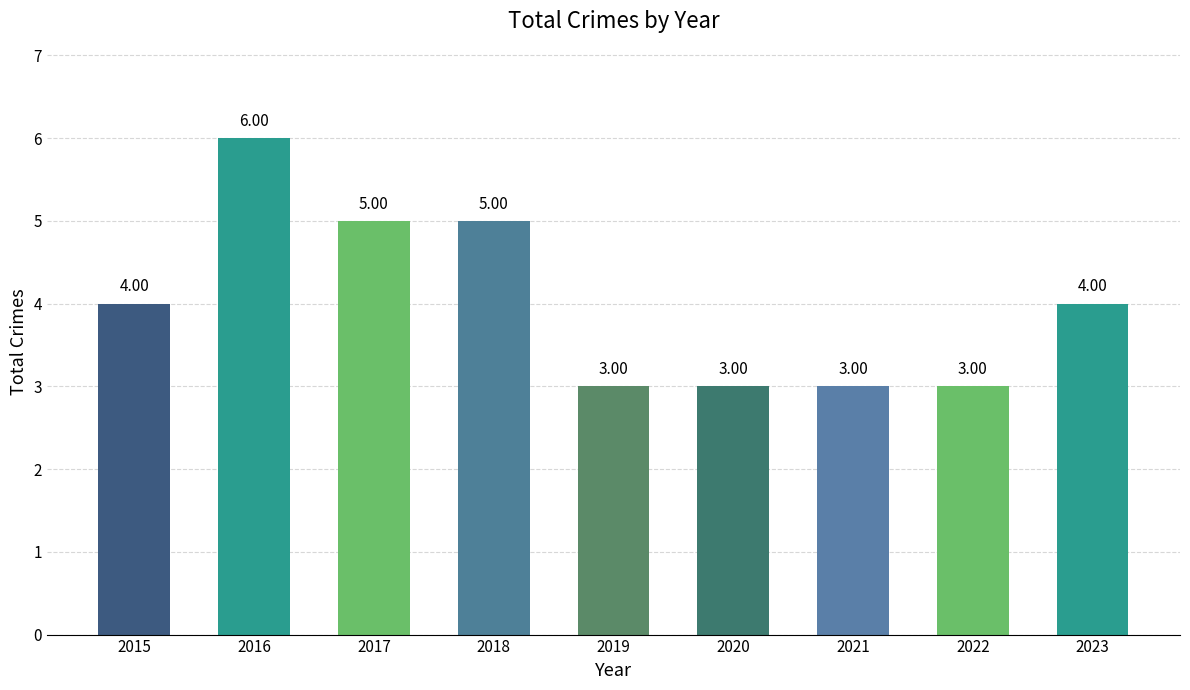

What is the smallest value displayed?

3